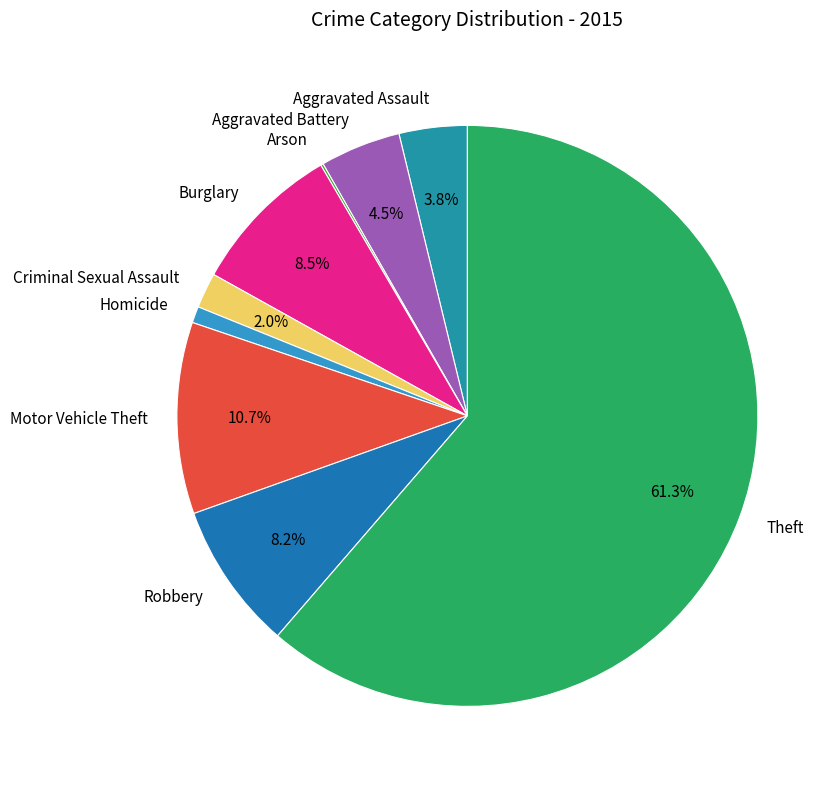

Which category has the biggest portion of the pie?

Theft